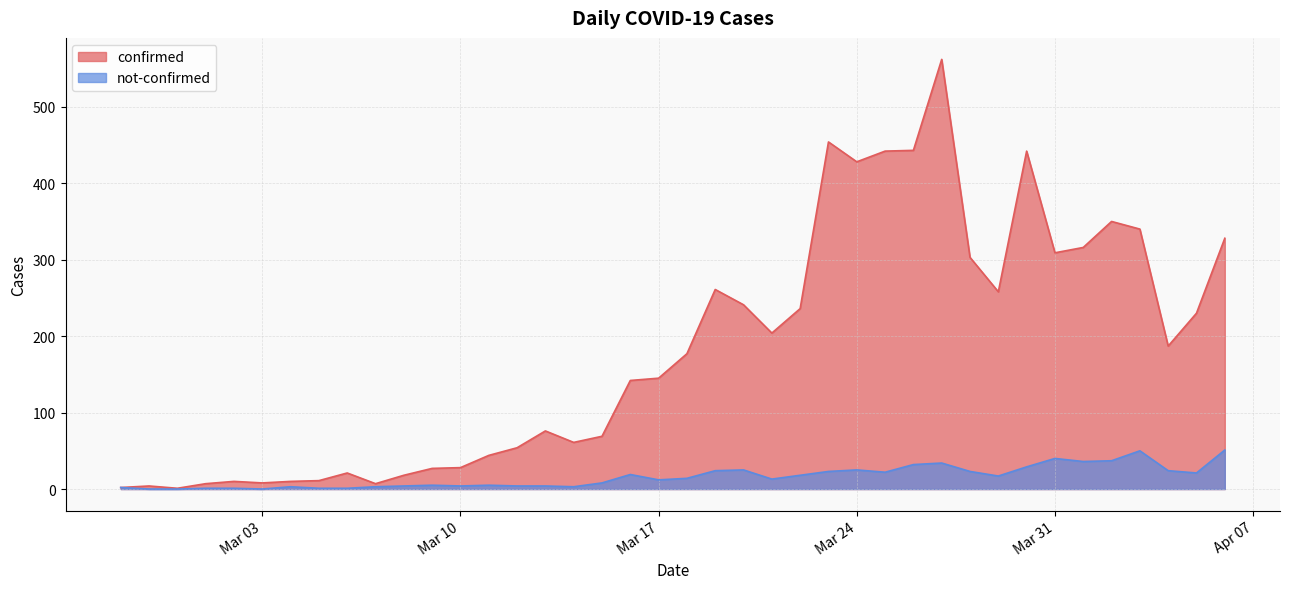

How many lines are shown in the chart?

2